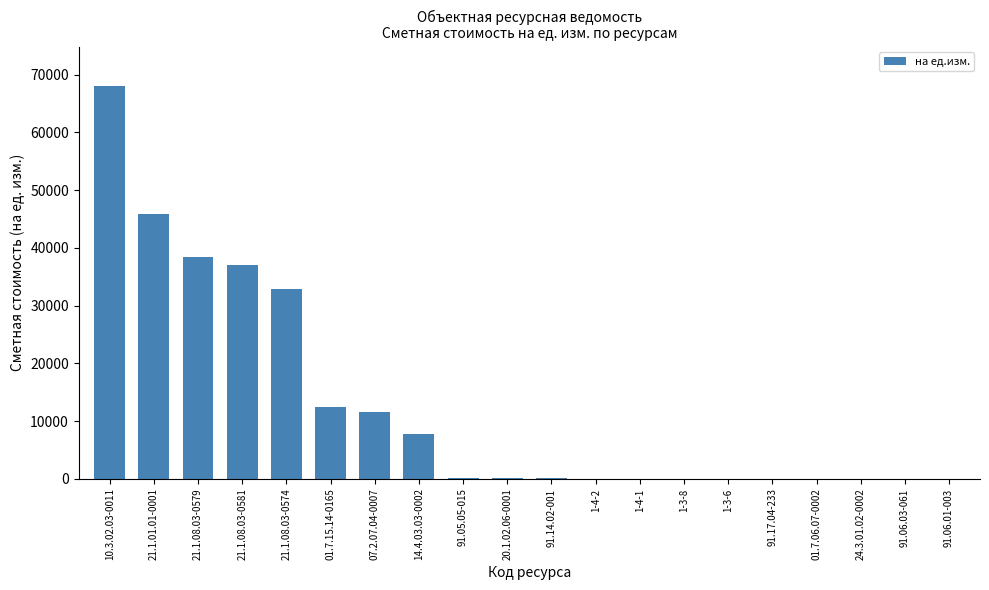

At which category does the chart reach its peak across all series?

10.3.02.03-0011